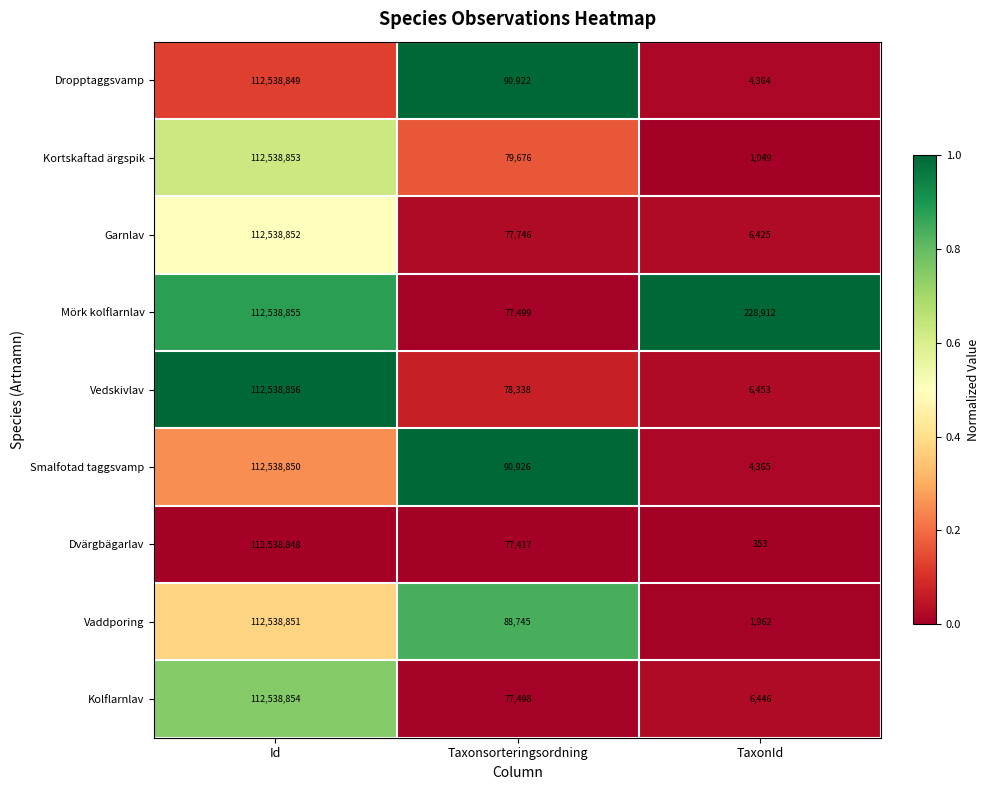

How many categories are shown in the chart?

3